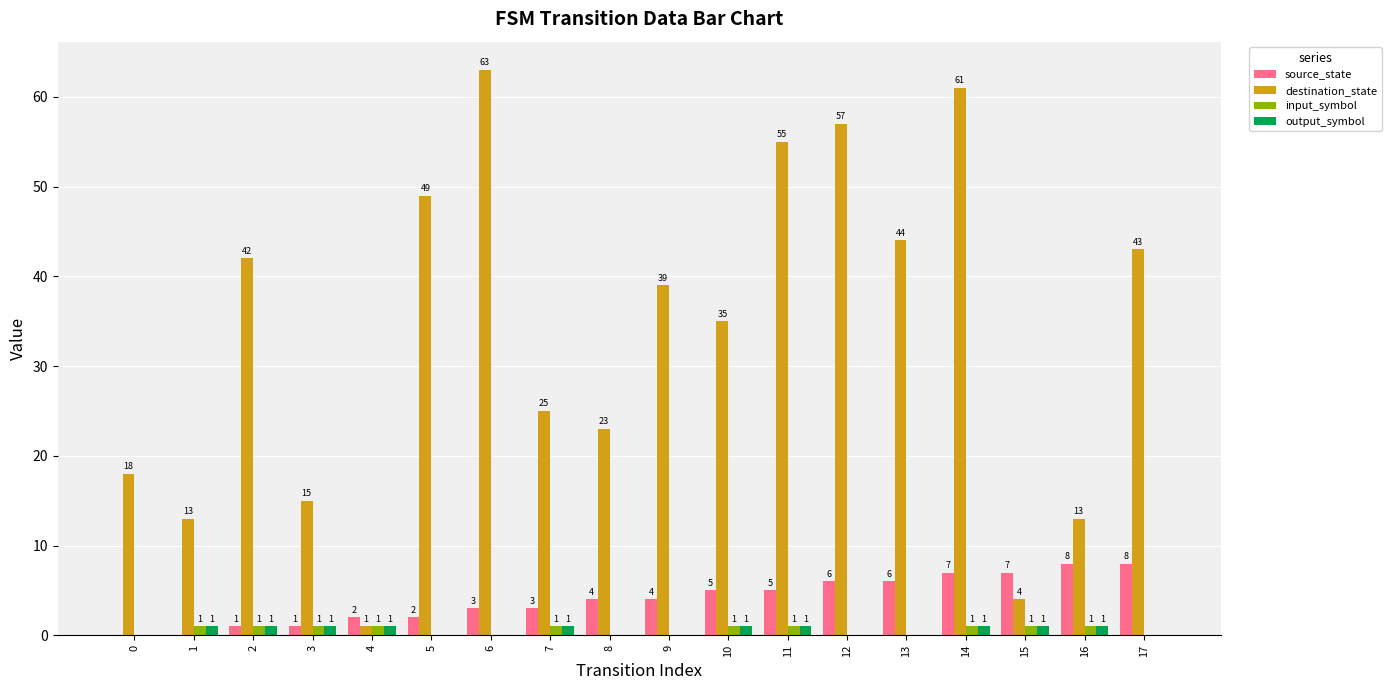

Reading left to right, transcribe all the data shown in this chart.

source_state: 0	0	1	1	2	2	3	3	4	4	5	5	6	6	7	7	8	8
destination_state: 18	13	42	15	1	49	63	25	23	39	35	55	57	44	61	4	13	43
input_symbol: 0	1	1	1	1	0	0	1	0	0	1	1	0	0	1	1	1	0
output_symbol: 0	1	1	1	1	0	0	1	0	0	1	1	0	0	1	1	1	0